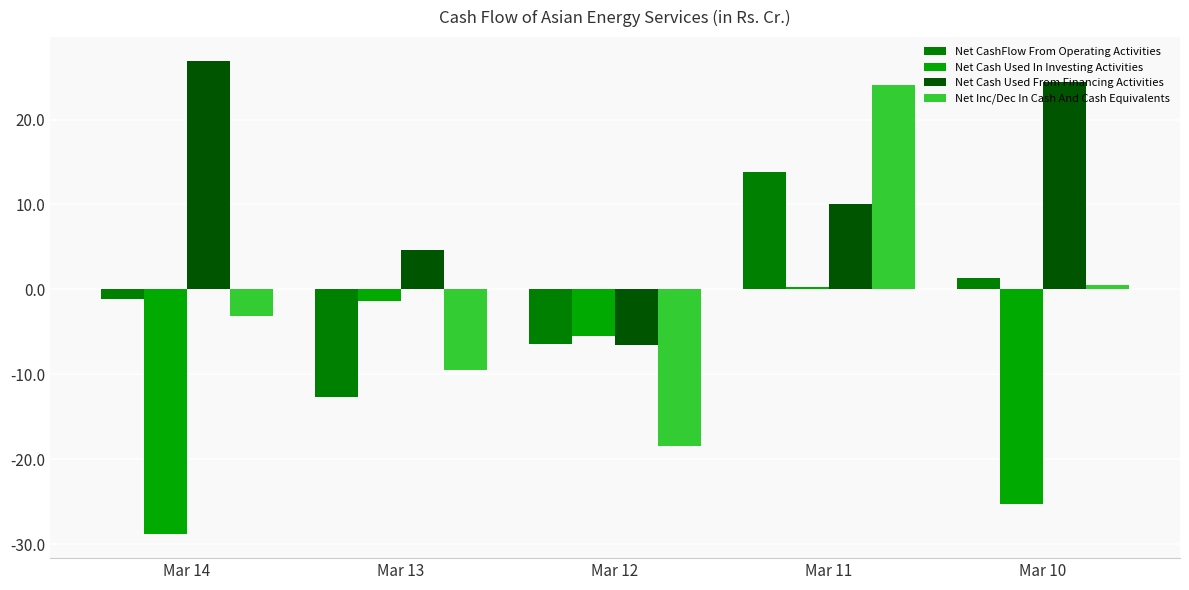

How many bars are there in each group?

4